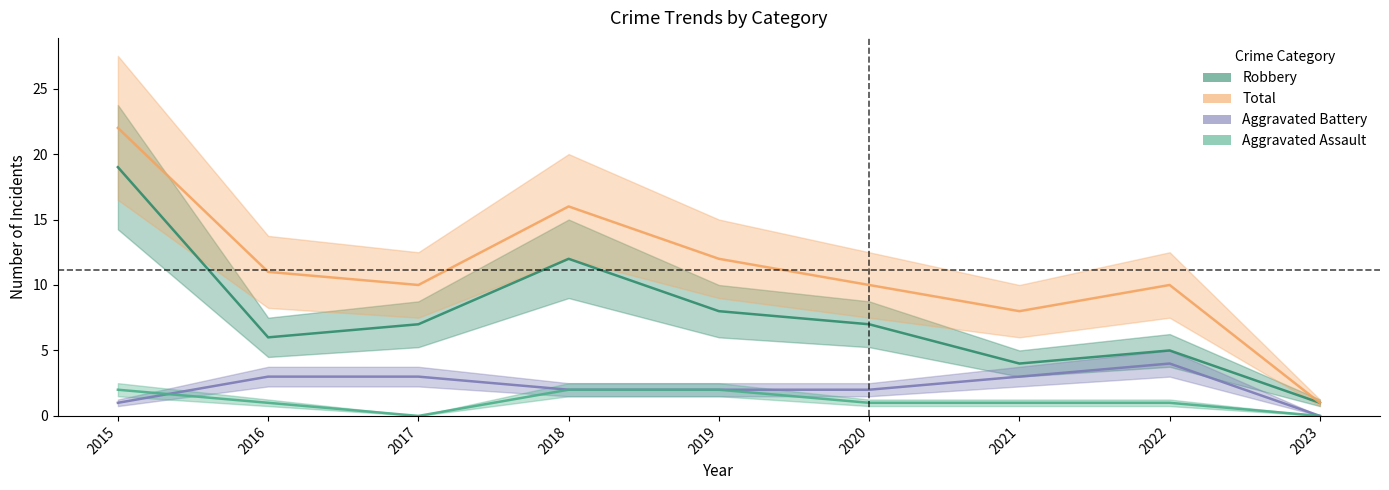

Where is Robbery nearest to the value 10?

2018